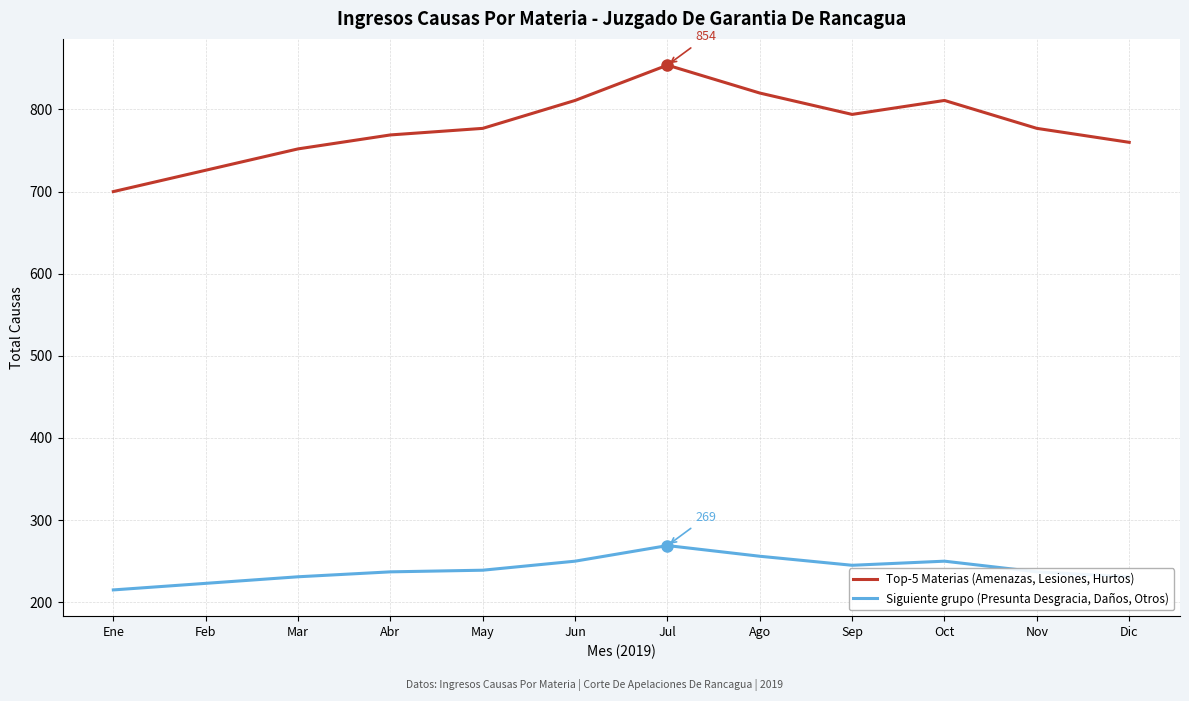

Which series has the widest spread of values?

Top-5 Materias (Amenazas, Lesiones, Hurtos)